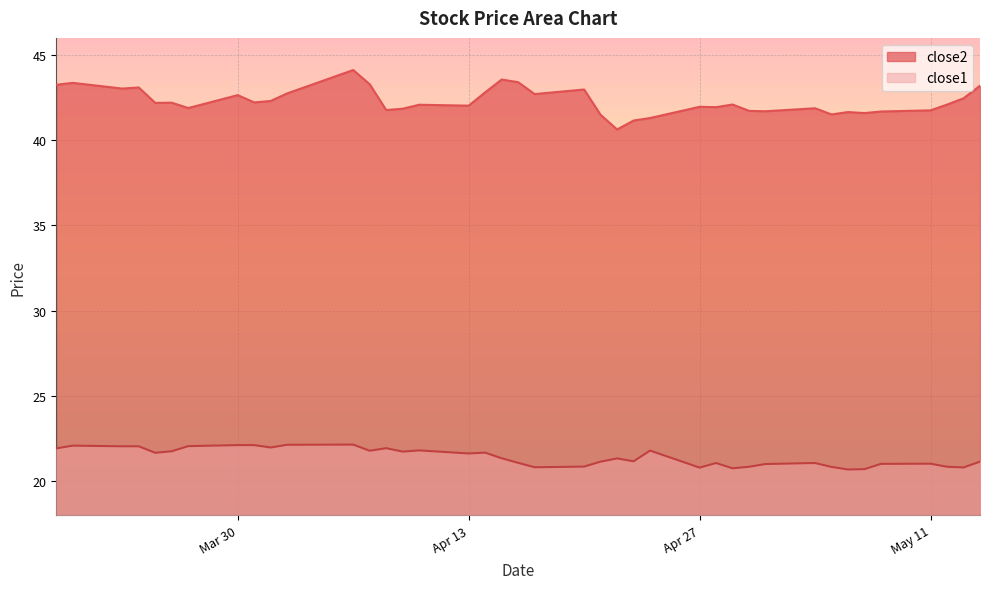

Is it true that close1 equals 8.0 at 22?

False